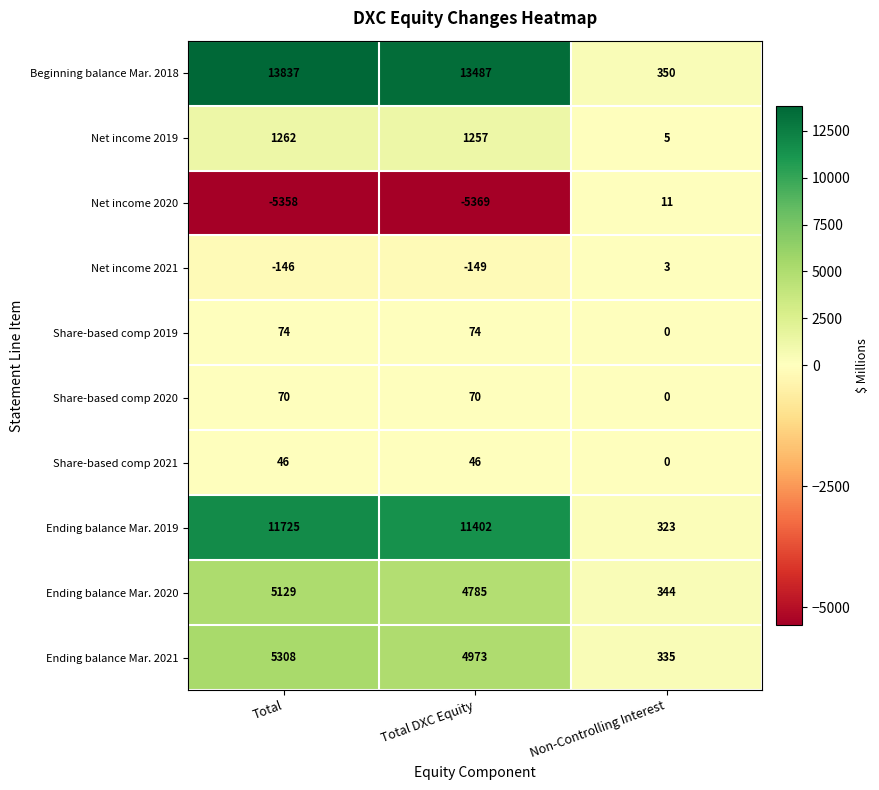

What is the sum of the Ending balance Mar. 2019 values at Total and Non-Controlling Interest?

12048